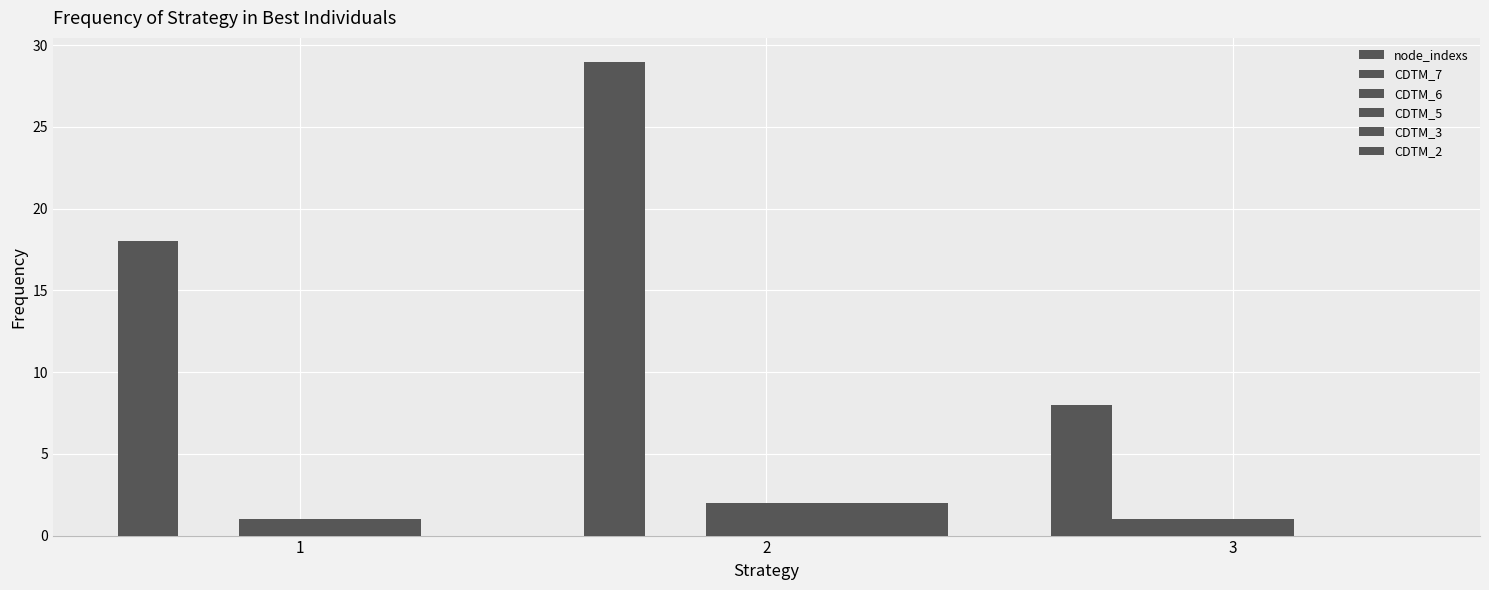

Reading left to right, list all the values displayed in this chart.

node_indexs: 18	29	8
CDTM_7: 0	0	1
CDTM_6: 1	2	1
CDTM_5: 1	2	1
CDTM_3: 1	2	0
CDTM_2: 0	2	0